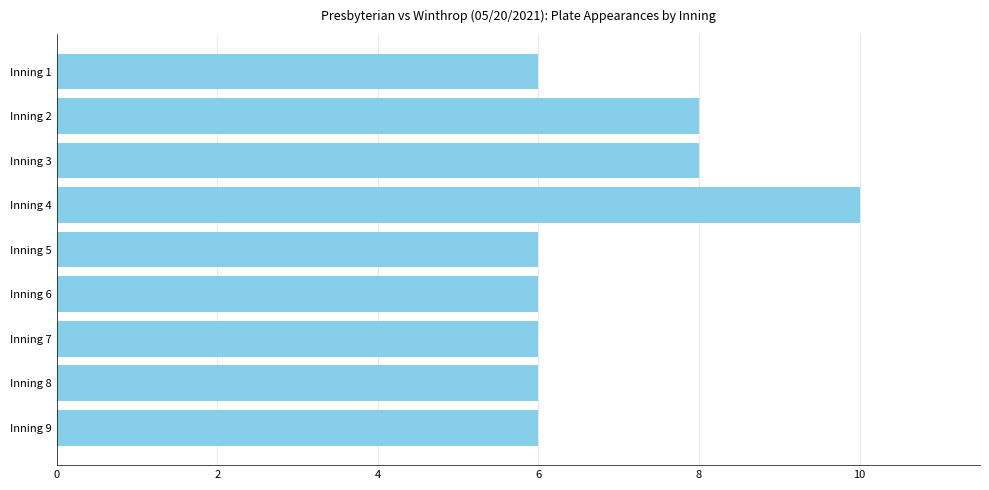

Which has a higher value, Inning 4 or Inning 5?

Inning 4